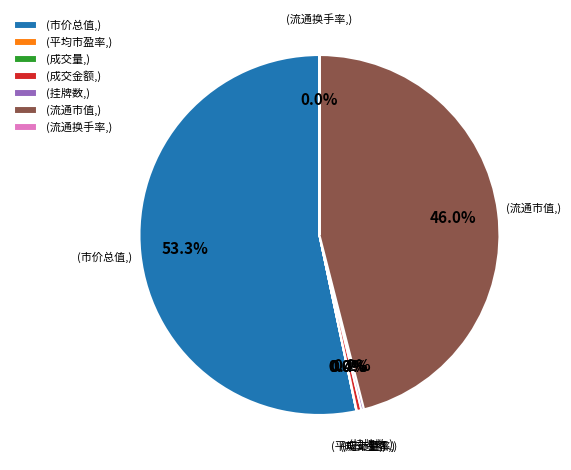

What percentage is NOT represented by (成交金额,)?

99.6%